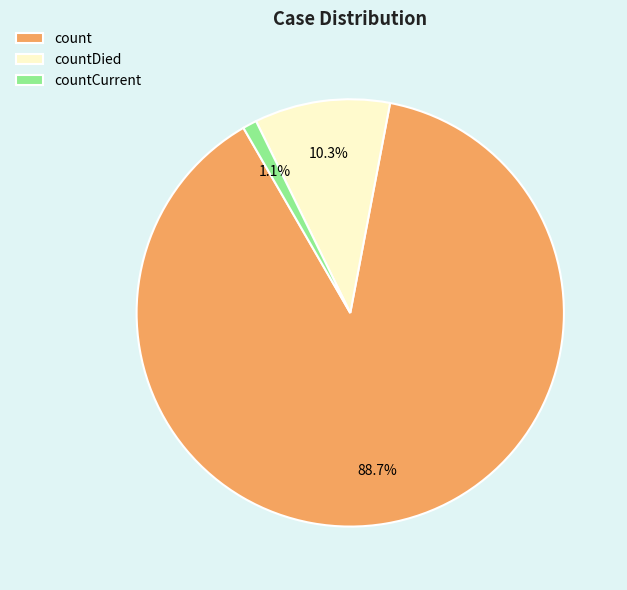

What portion of the pie excludes countCurrent?

98.9%